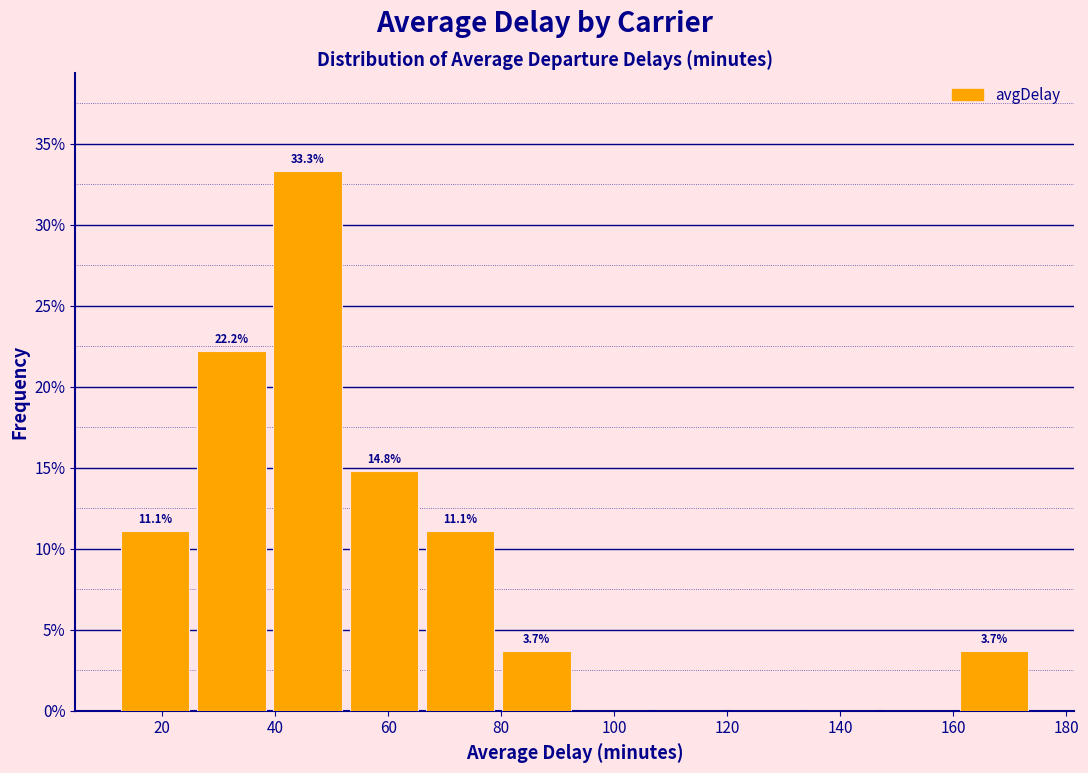

Which range on the x-axis has the tallest bar?

39.0 to 52.5